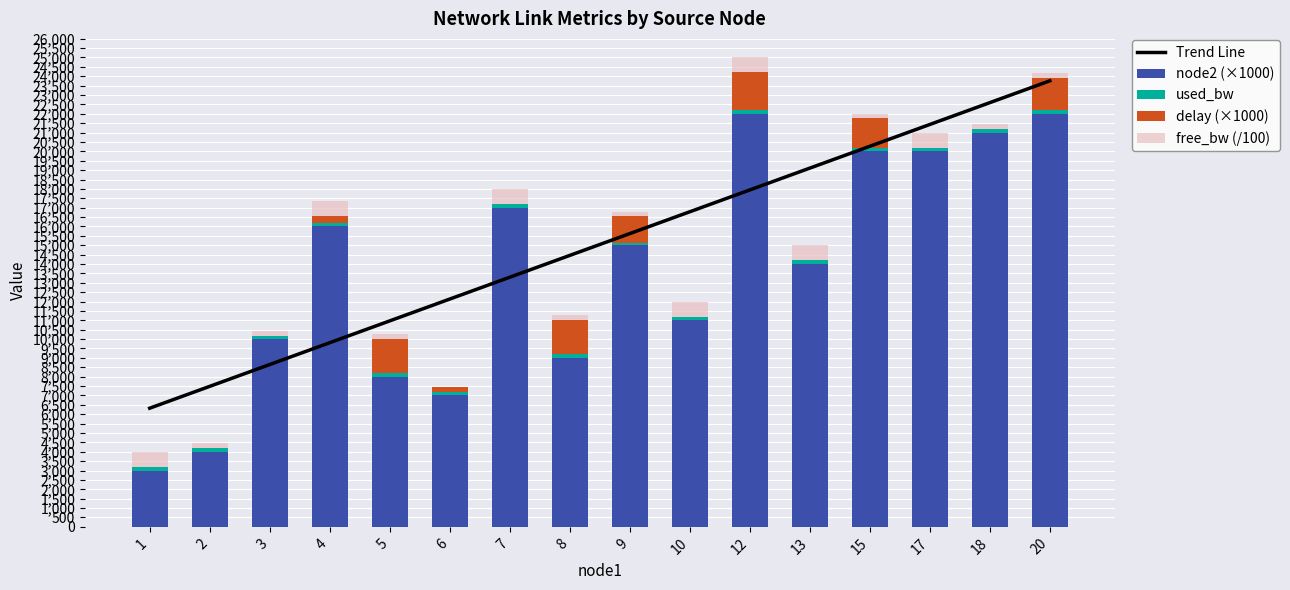

What is the highest value of the used_bw series?

192.1